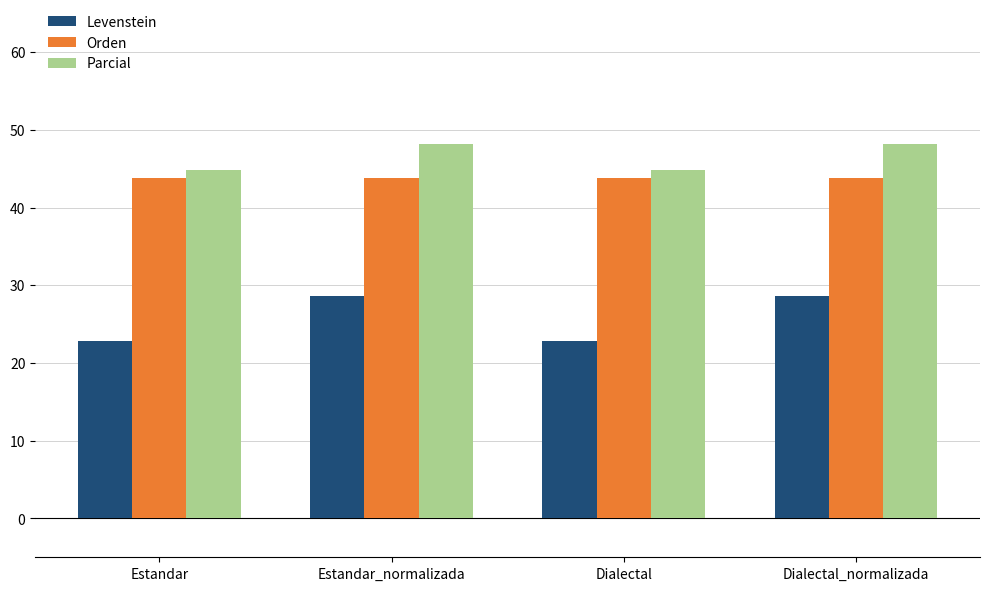

How many bars are there in each group?

3